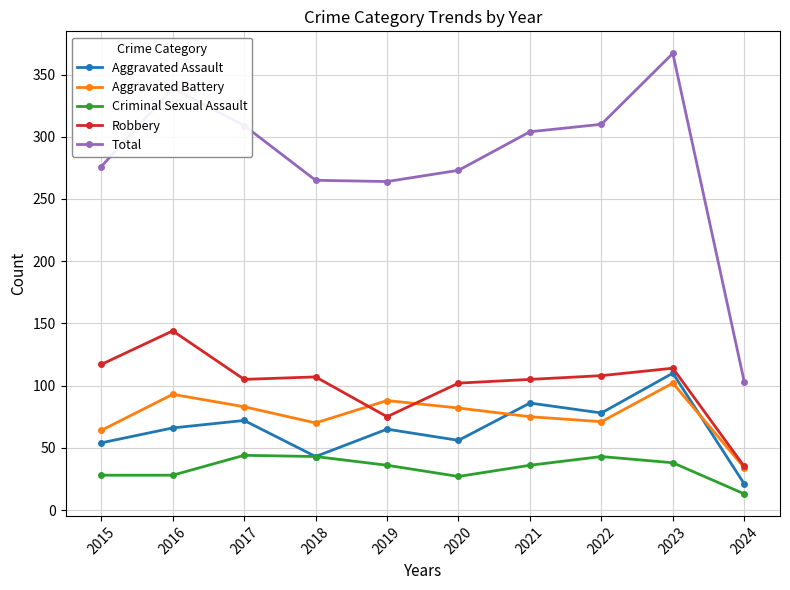

Is the value of Aggravated Assault at 2022 greater than the value of Total at 2018?

No